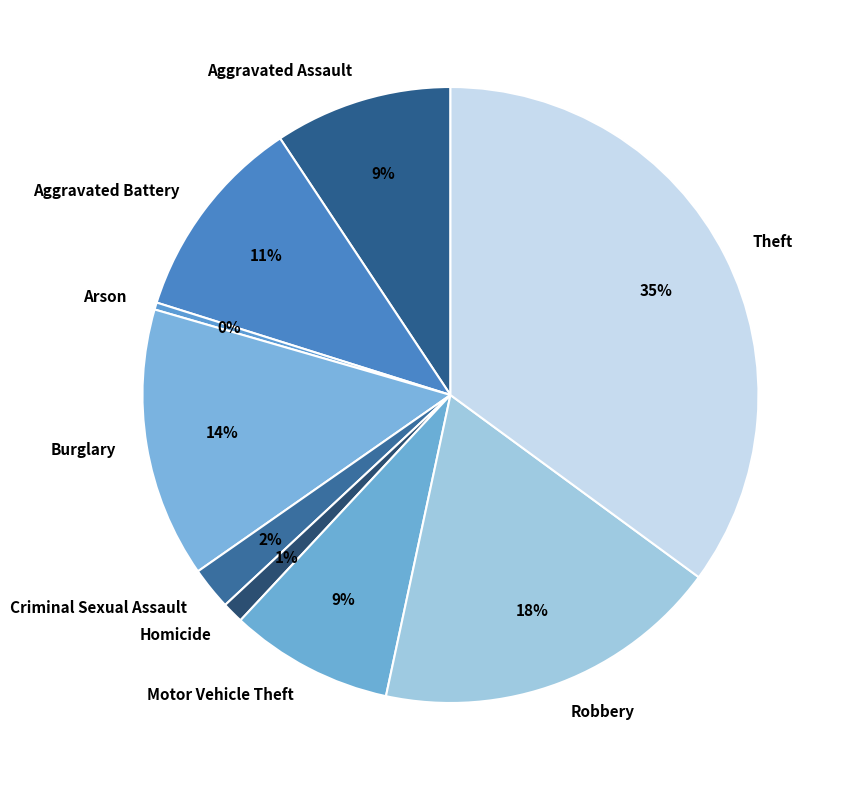

To the nearest percent, what is the difference between the largest and smallest slice percentages?

35%